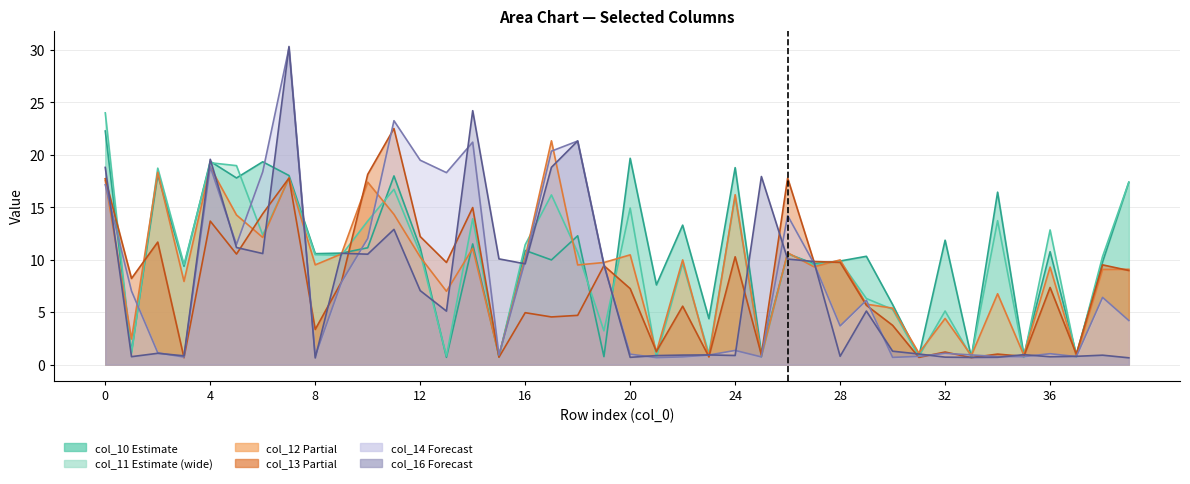

After their last crossing, which series has the higher values: col_12 or col_13?

col_12